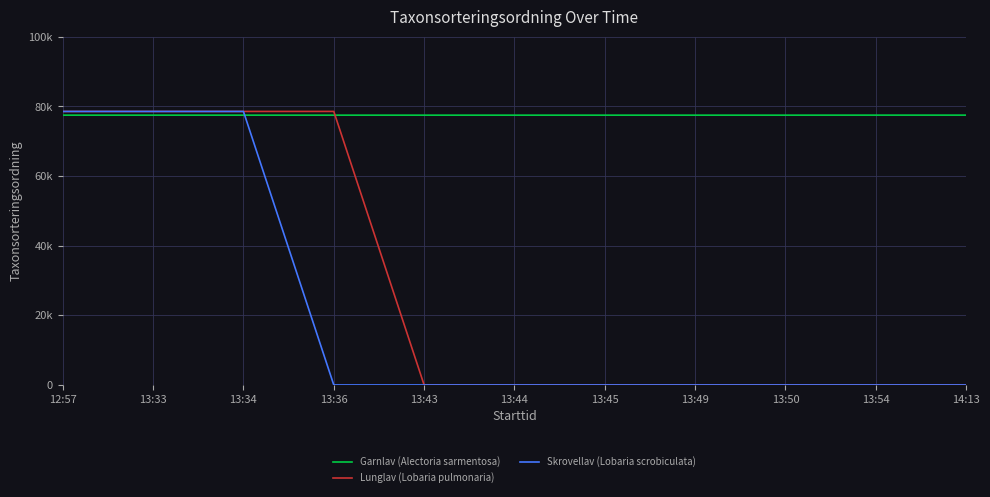

Between 13:54 and 13:36, which is larger?

13:54